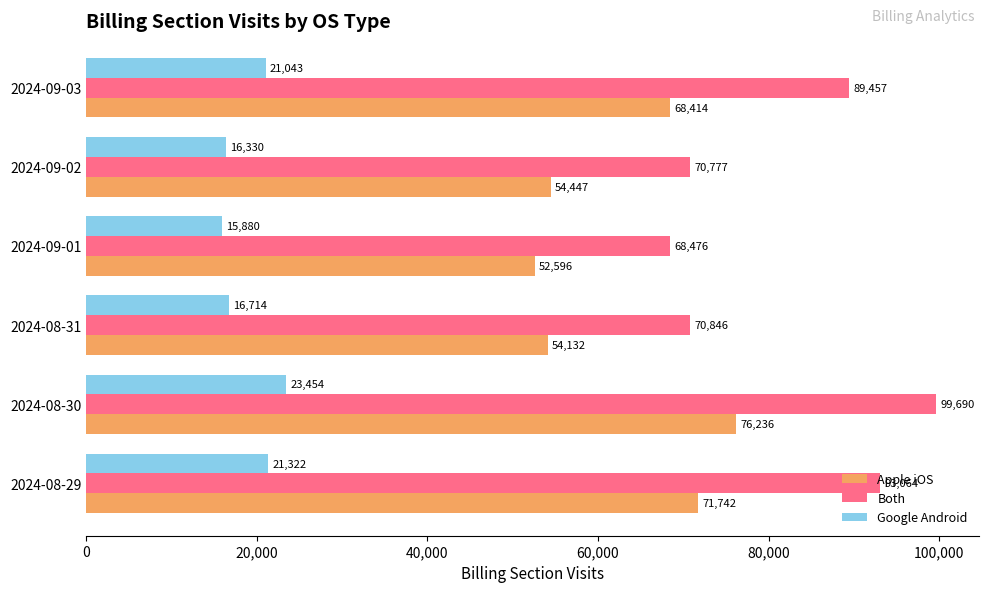

True or false: Google Android has a value of 16330 at 2024-09-02.

True